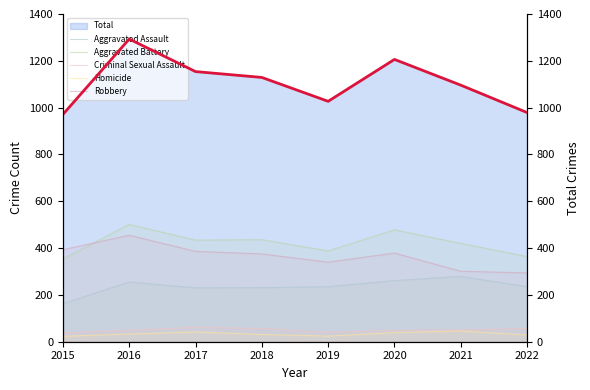

Read the Homicide value at 2020, to the nearest 10.

40